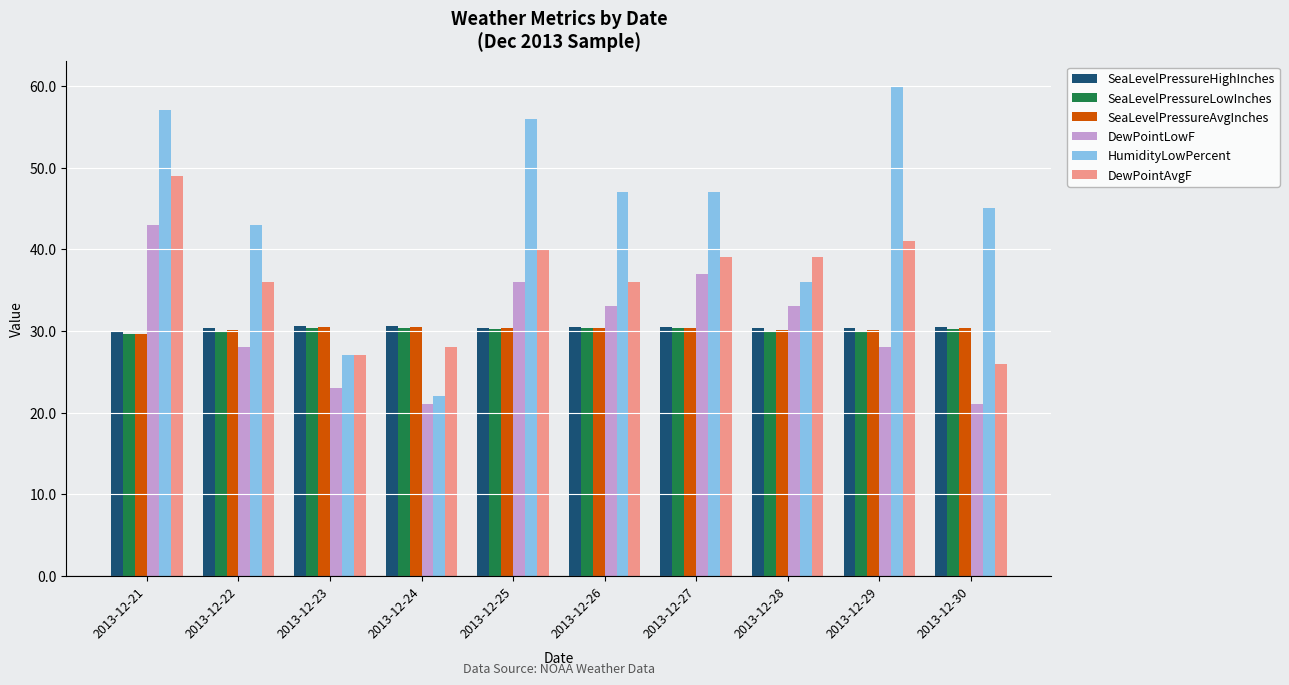

The DewPointAvgF series shows 36.0 at 2013-12-26. True or false?

True